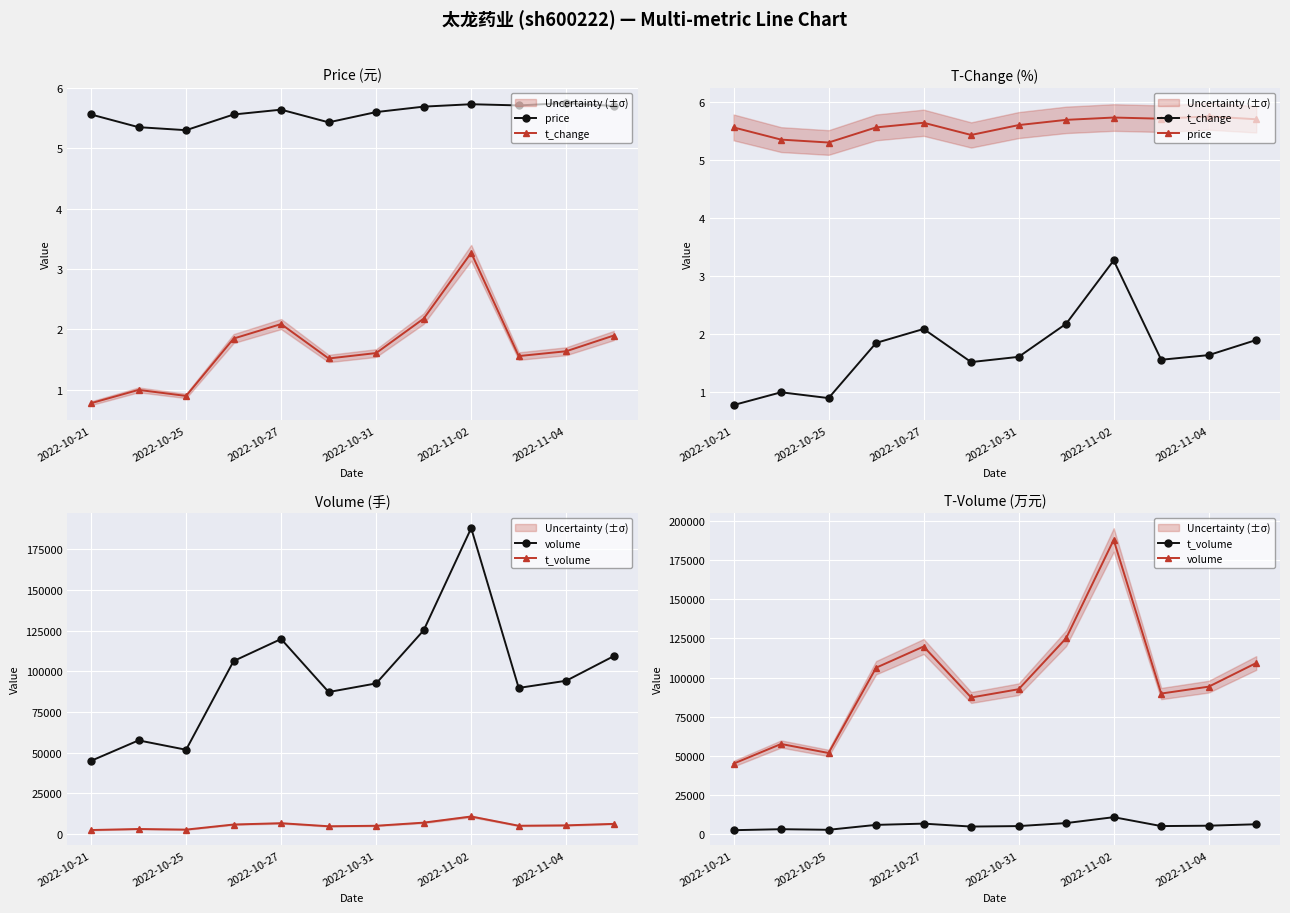

What are all the series names shown in the legend?

price, t_change, volume, t_volume